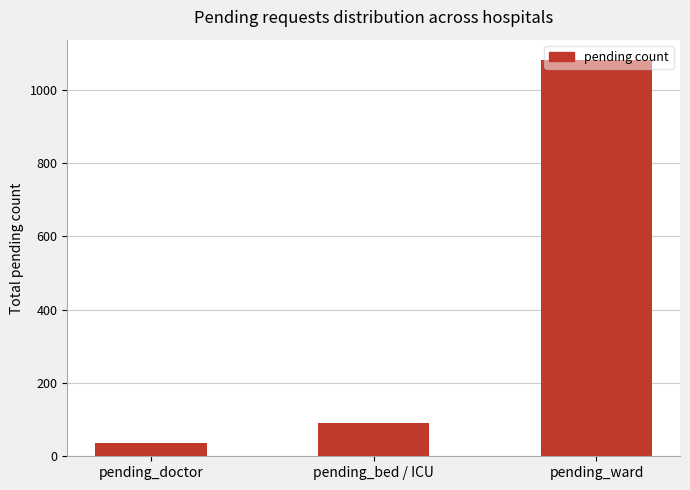

At which label is the value closest to 559?

pending_bed / ICU